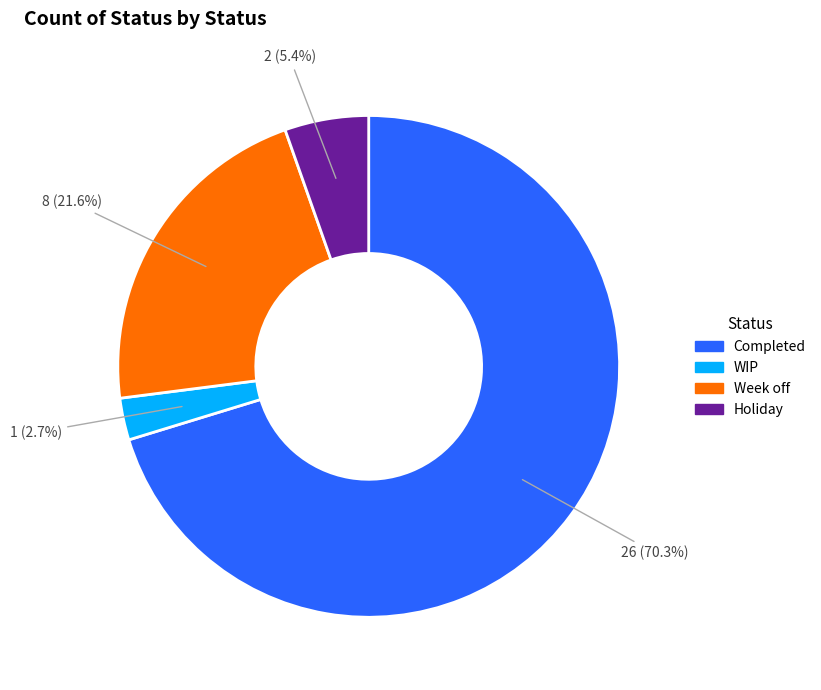

What is the largest slice in the pie chart?

Completed